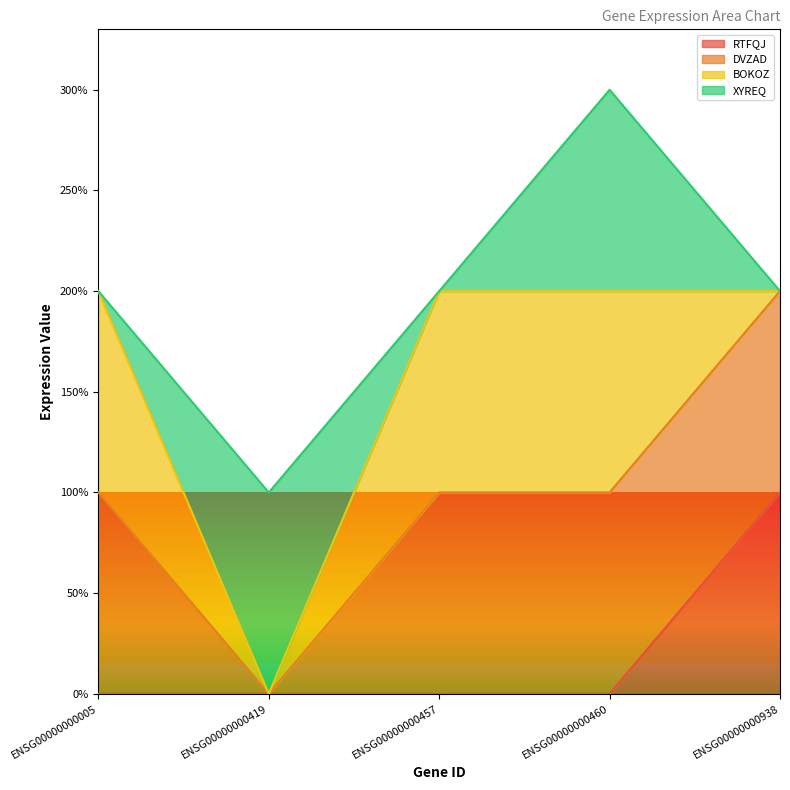

How many categories are shown in the chart?

5